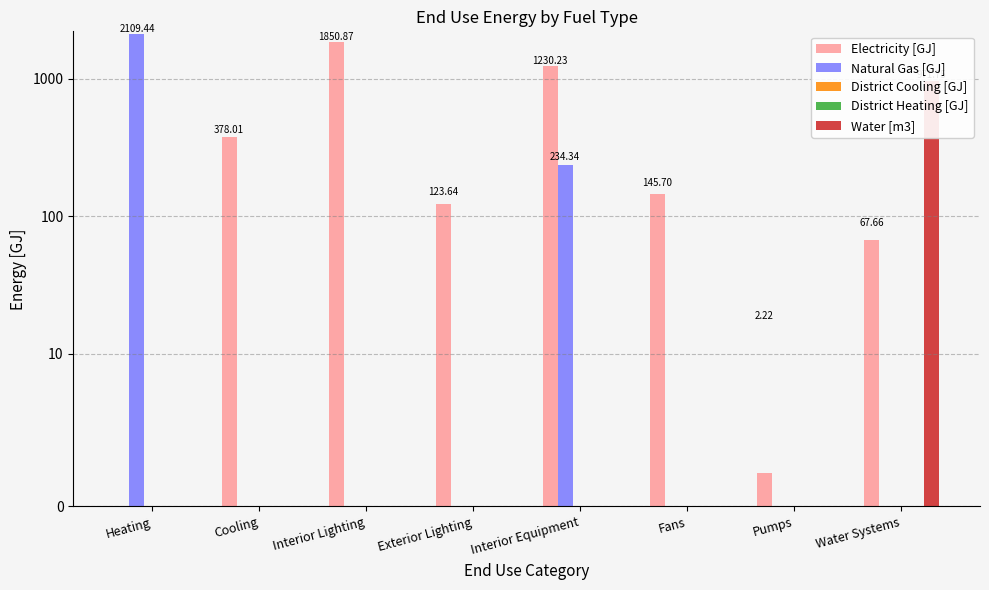

At which label does Electricity [GJ] first exceed 145?

Cooling